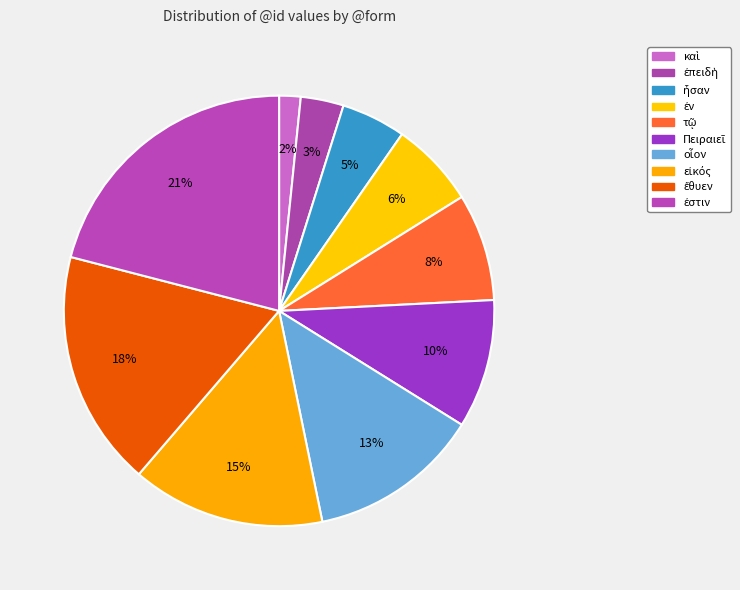

The εἰκός slice represents 26% of the pie. True or false?

False